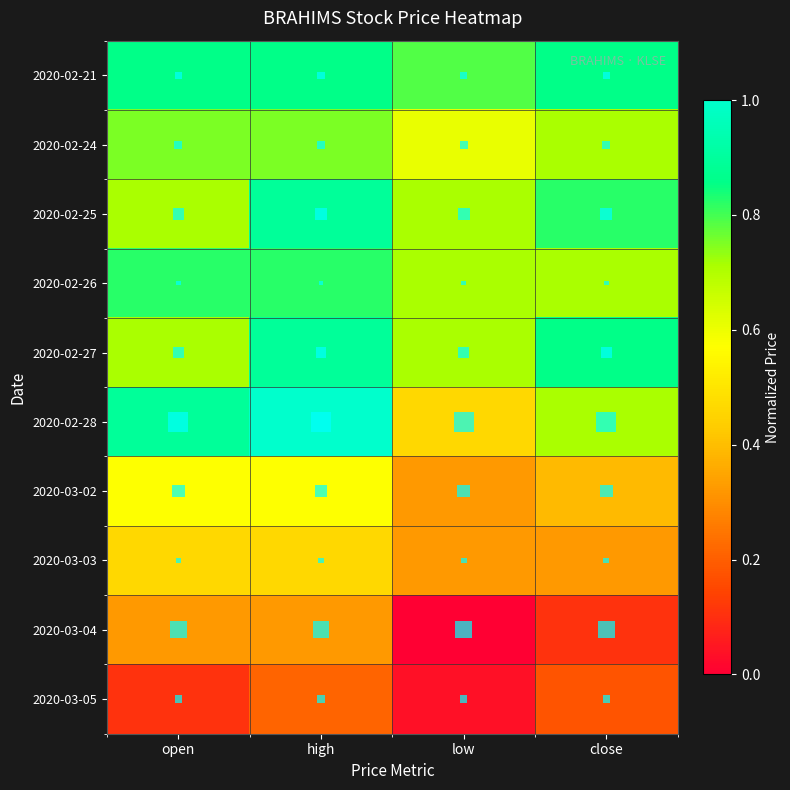

Which series has the widest spread of values?

2020-02-28